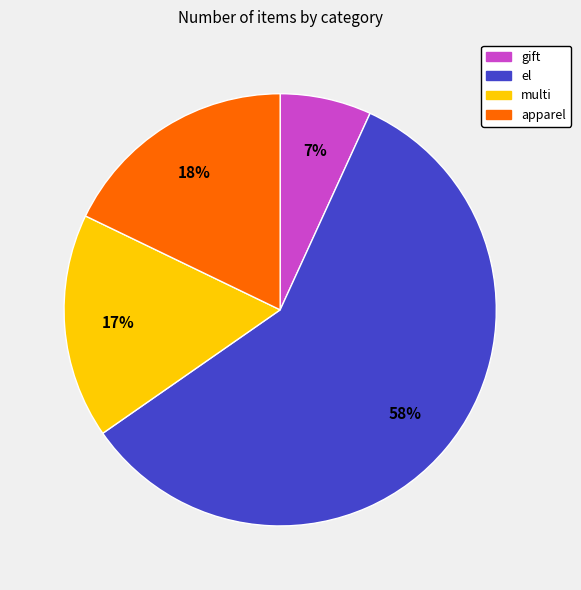

How many slices are in this pie chart?

4